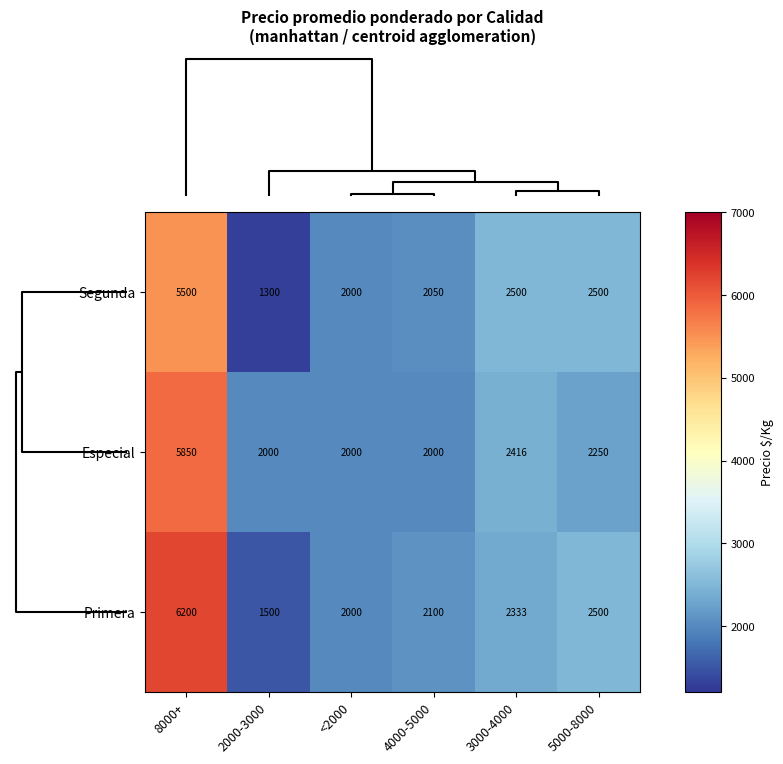

What is the average value of the Primera series?

2772